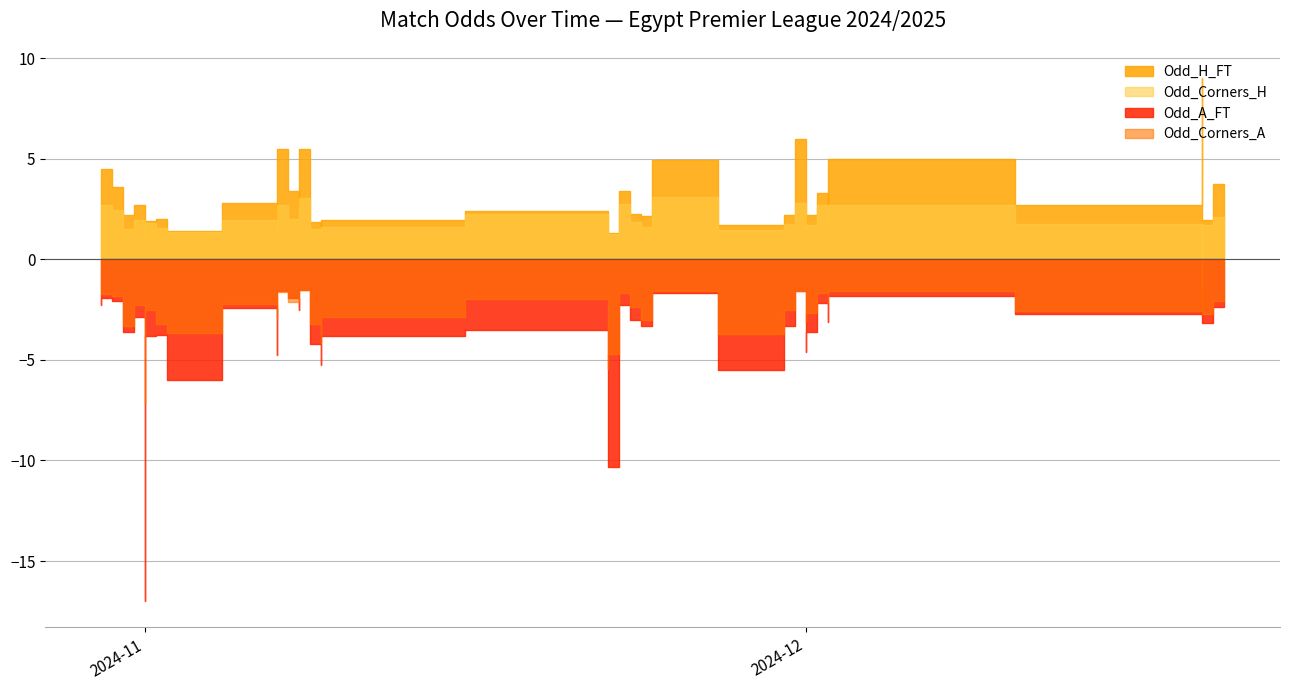

Which series has the largest total across all categories?

Odd_A_FT